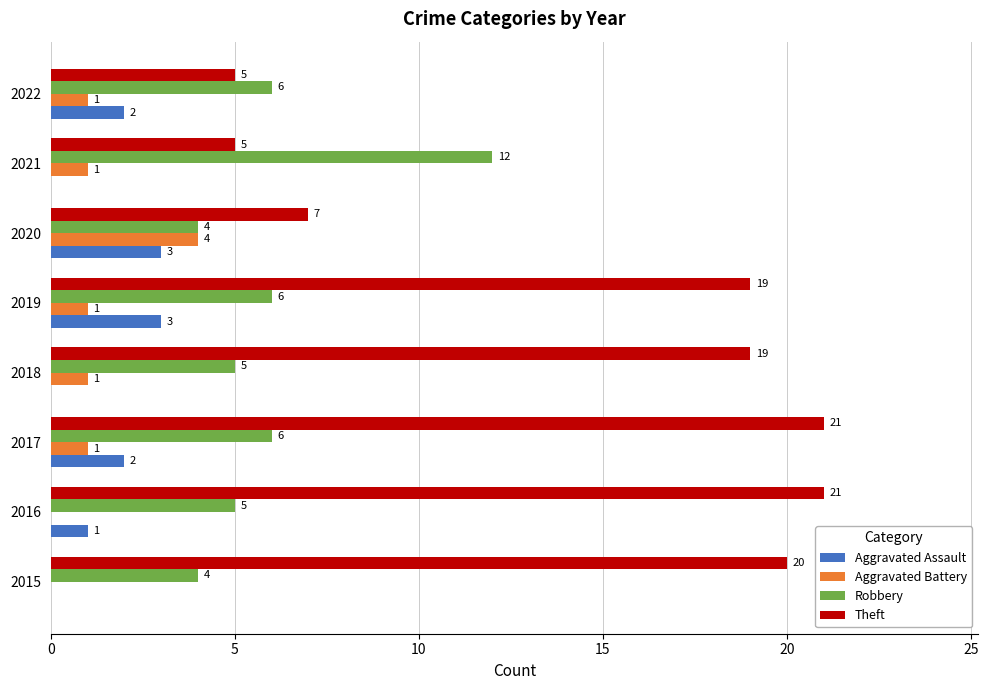

What is the total value across all series at 2022?

14